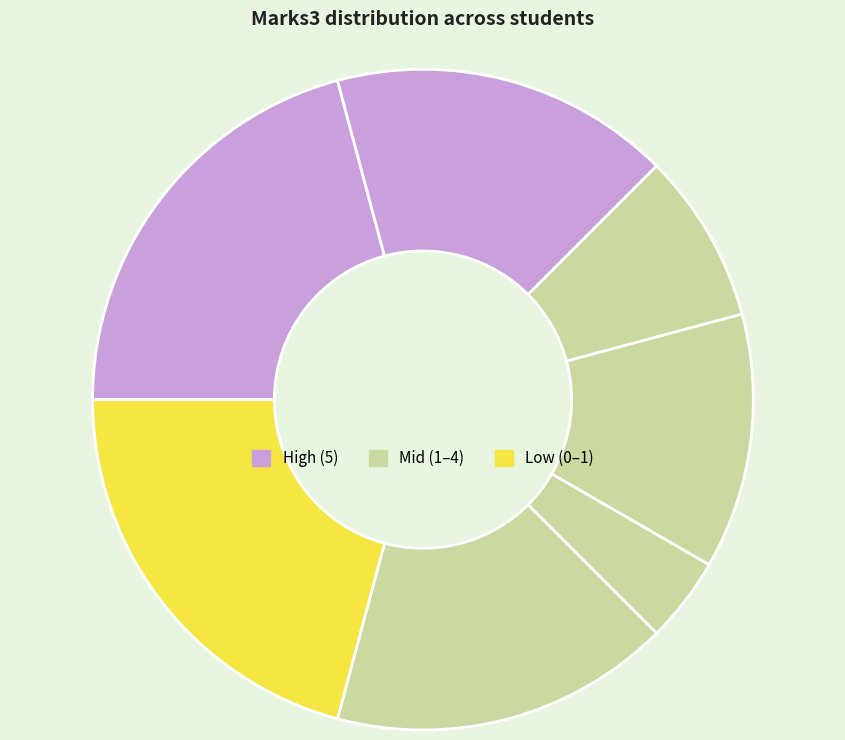

To the nearest percent, what is the difference between the largest and smallest slice percentages?

21%